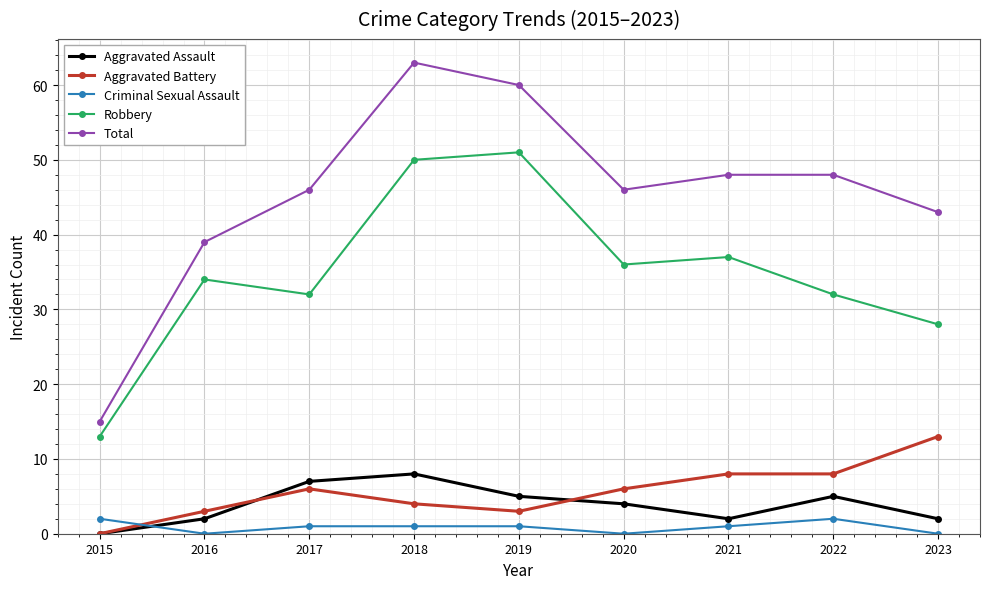

True or false: Total and Aggravated Assault cross at least once.

False